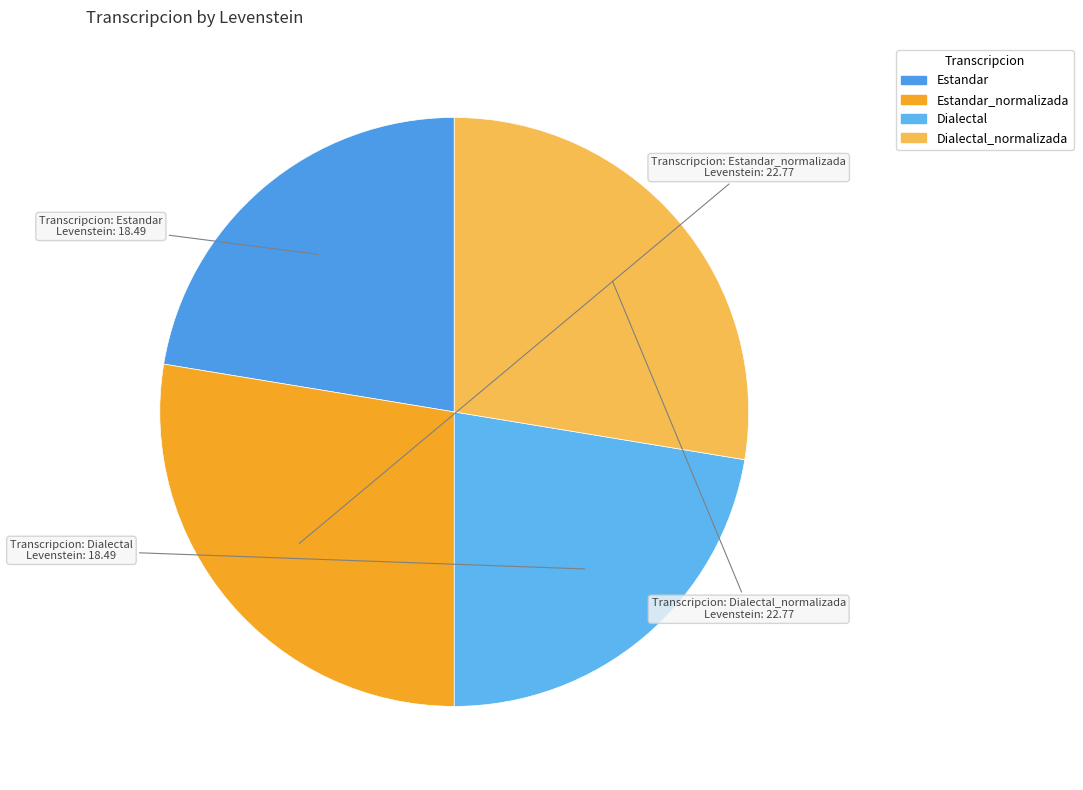

Does any single category account for the majority?

No